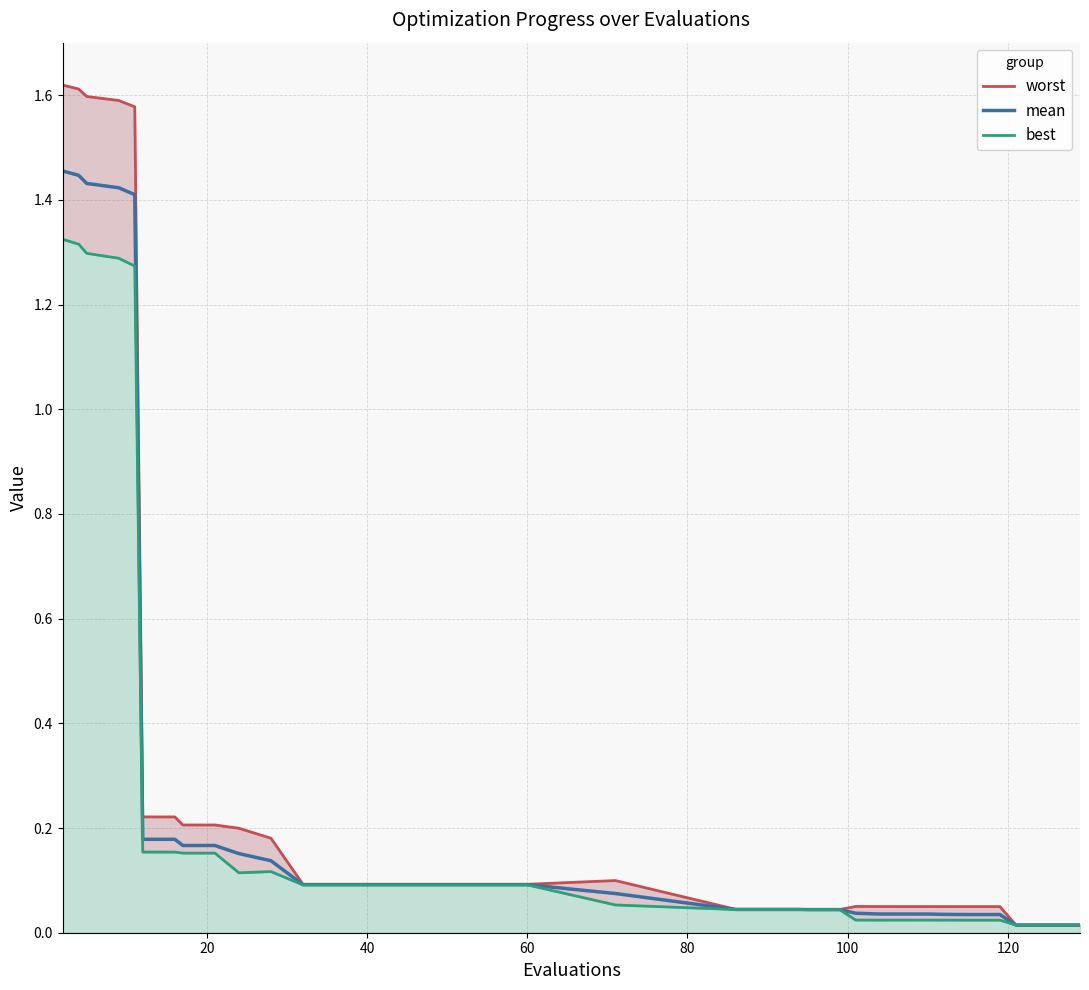

Which series has the widest spread of values?

worst